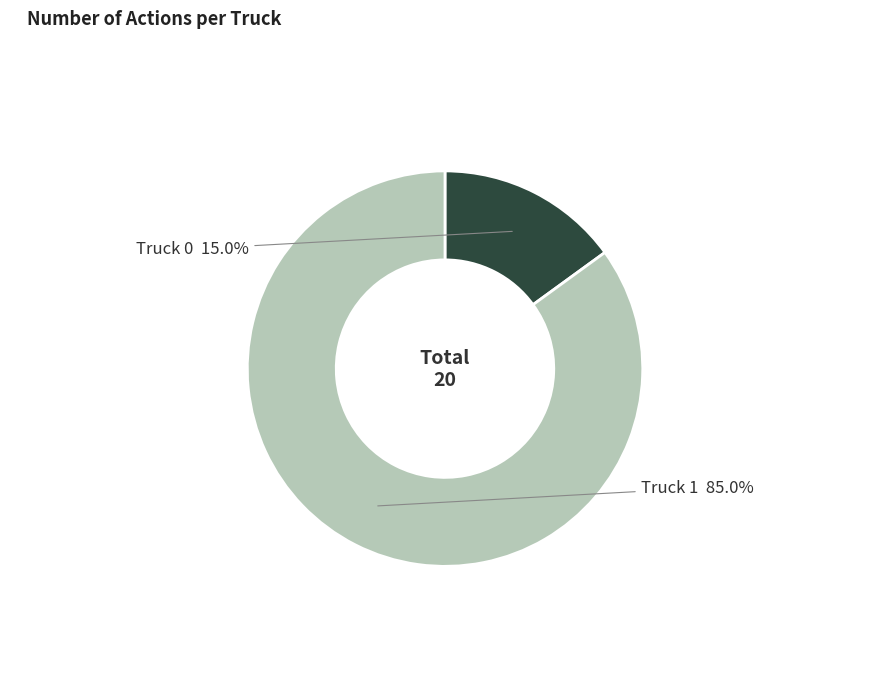

Does any single category account for the majority?

Yes